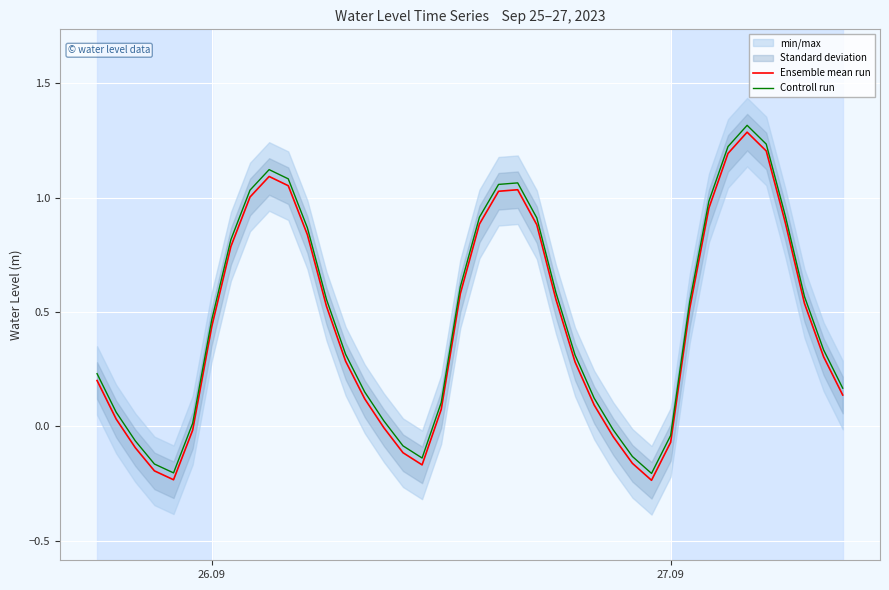

Which series has the largest total across all categories?

Controll run